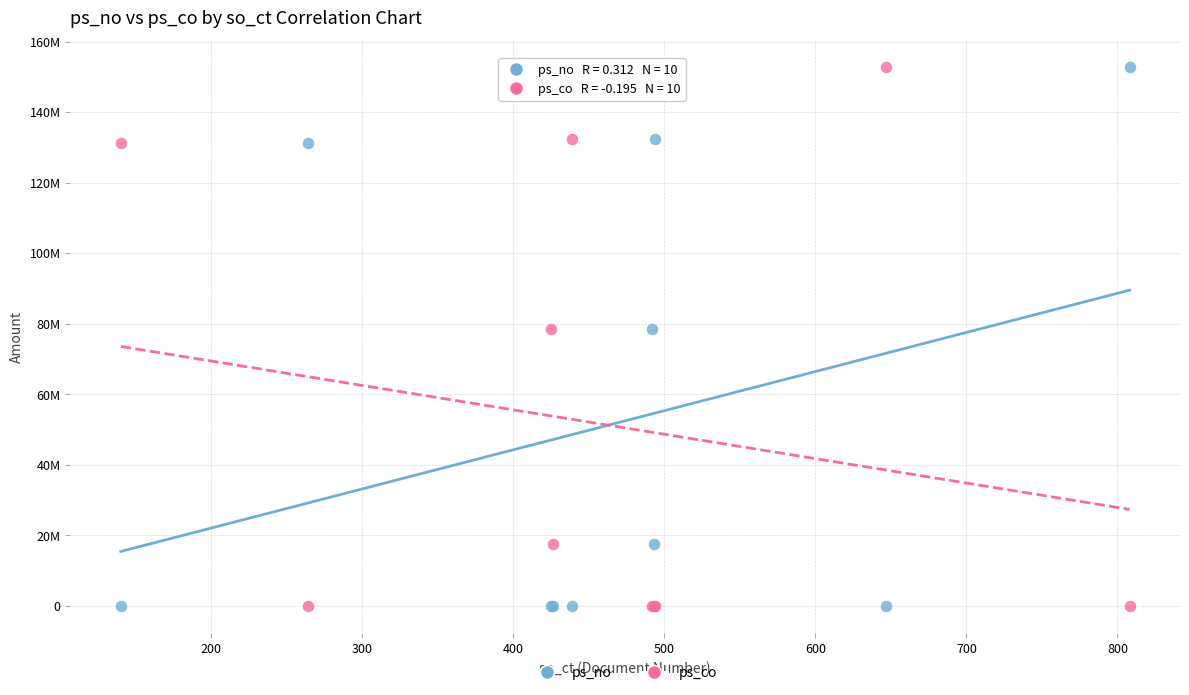

What are all the series names shown in the legend?

ps_no, ps_co